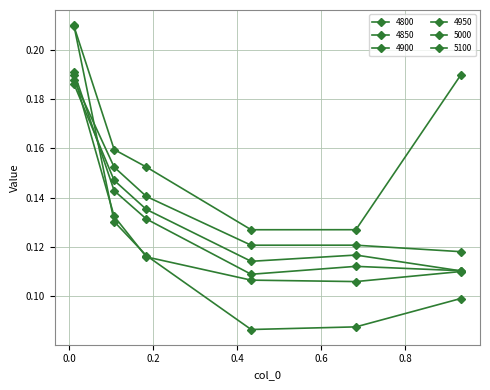

True or false: 5100 and 5000 intersect in this chart.

False